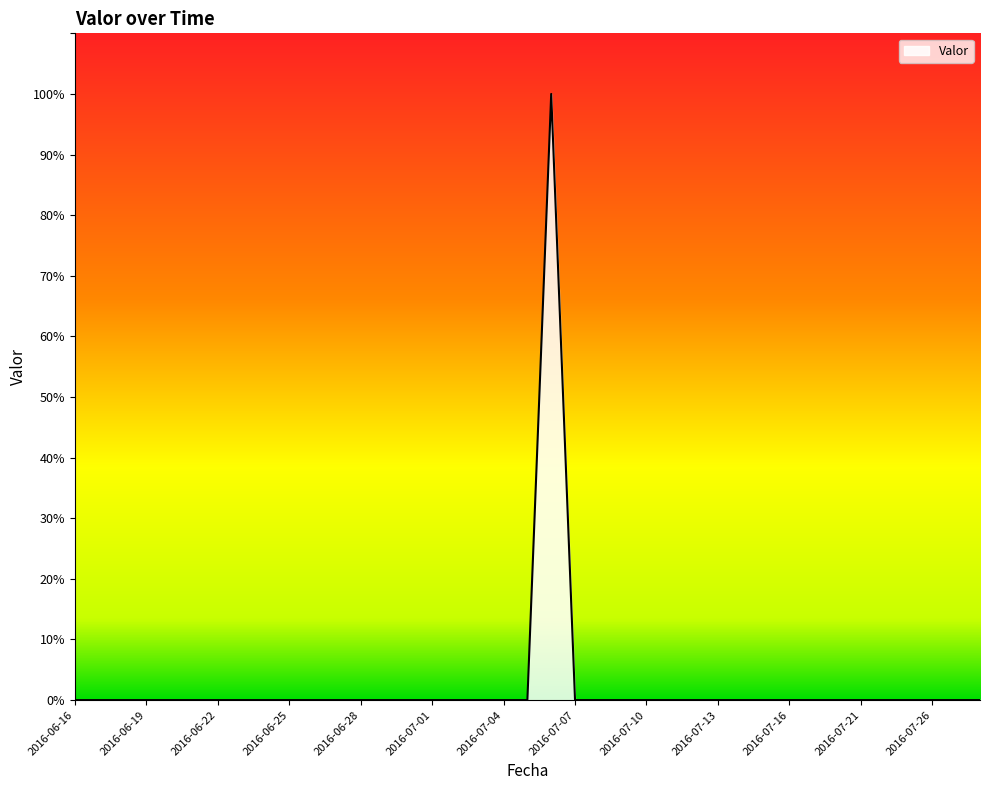

Does the chart display data point markers on the line(s)?

No